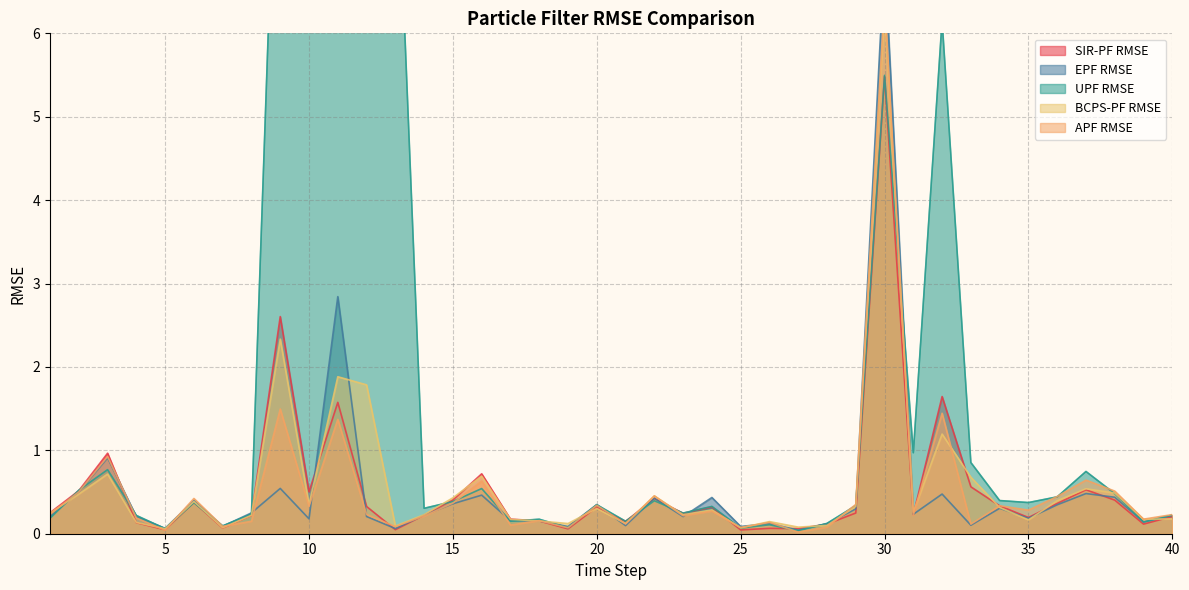

Rank the categories by UPF RMSE value from lowest to highest.

27, 5, 25, 19, 7, 26, 28, 39, 21, 17, 18, 1, 4, 40, 8, 23, 14, 24, 29, 20, 6, 35, 15, 22, 34, 36, 38, 2, 16, 37, 3, 33, 31, 30, 32, 10, 13, 11, 9, 12